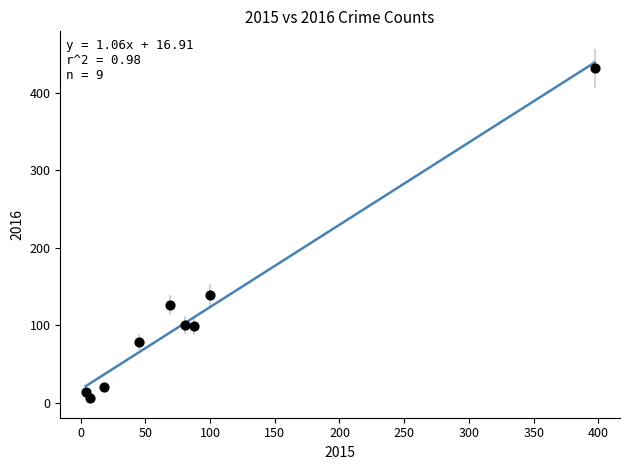

What Y value in the scatter plot is closest to 219?

139